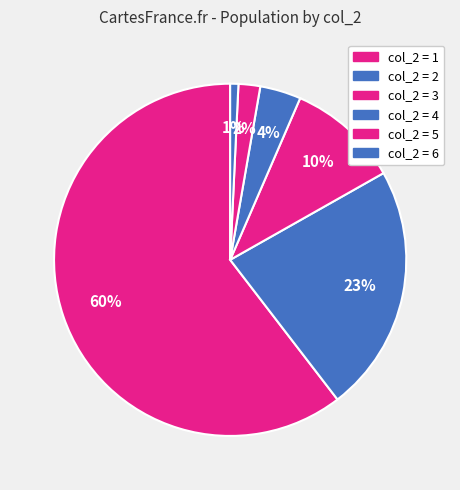

Count the number of slices in the pie.

6